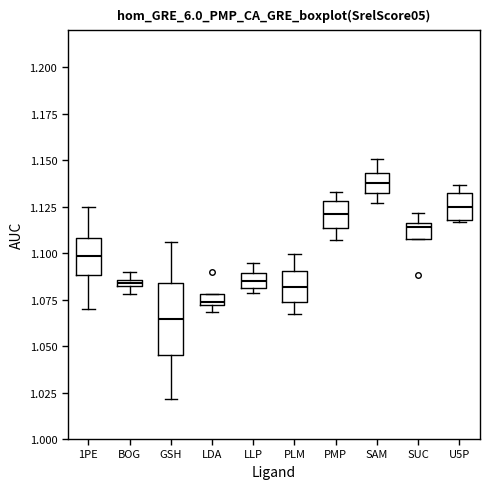

Which box's median line is the highest?

SAM